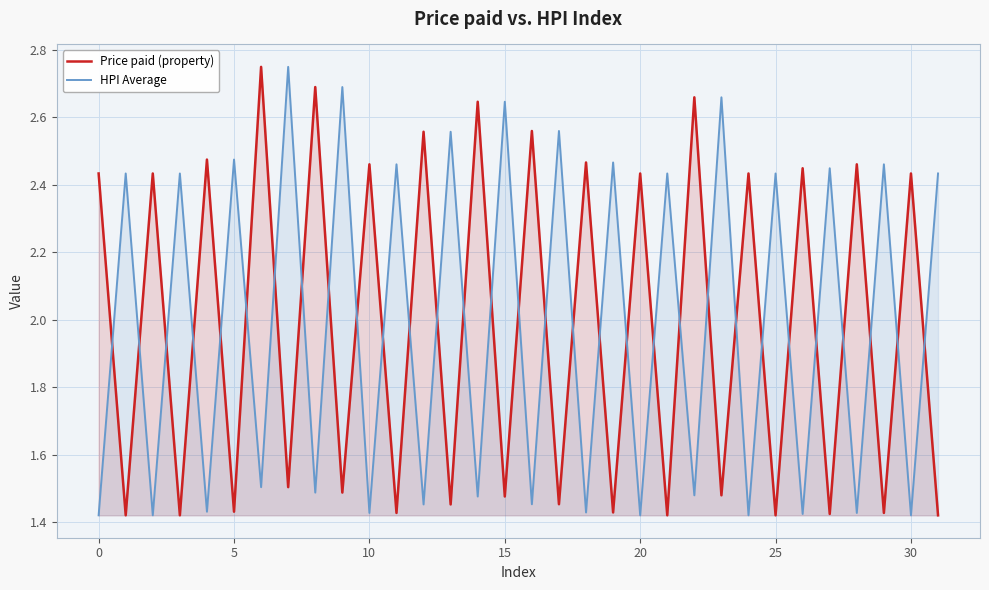

How many HPI Average values are between 1 and 2?

16